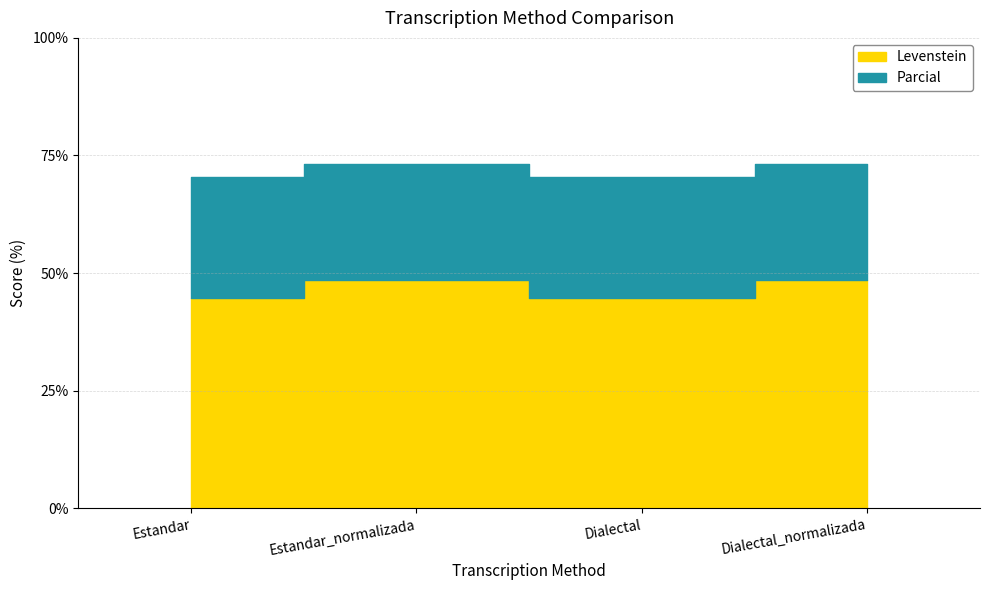

Where does the Parcial series first go above 73?

Estandar_normalizada